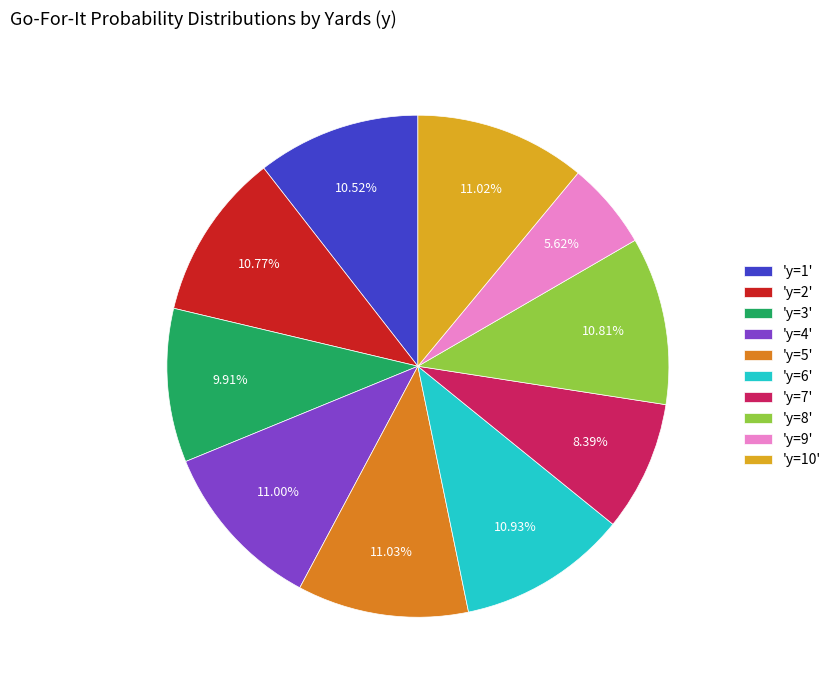

Which category has the smallest portion of the pie?

'y=9'